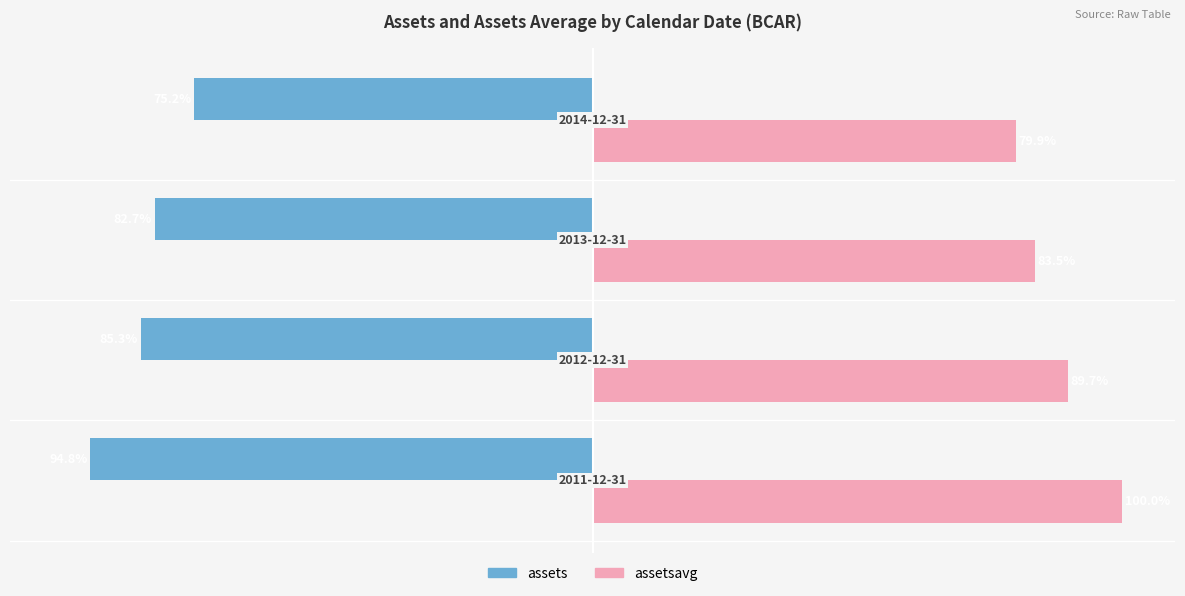

Which series has the widest spread of values?

assetsavg